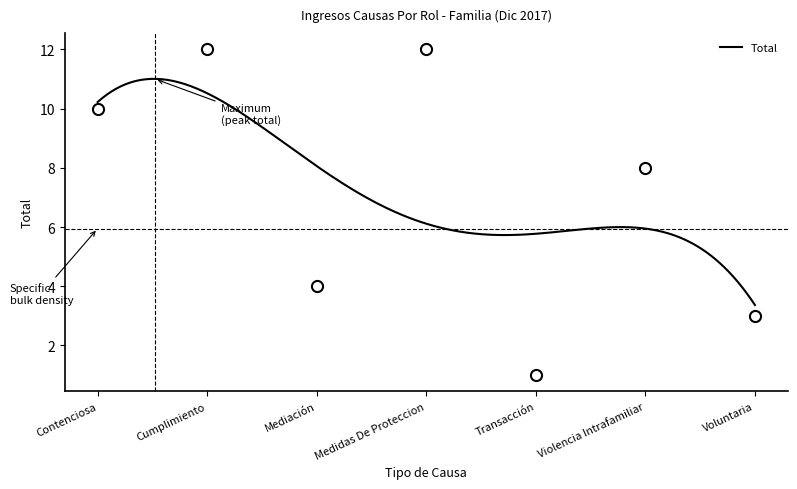

What is the label of the 3rd point from the left?

Mediación